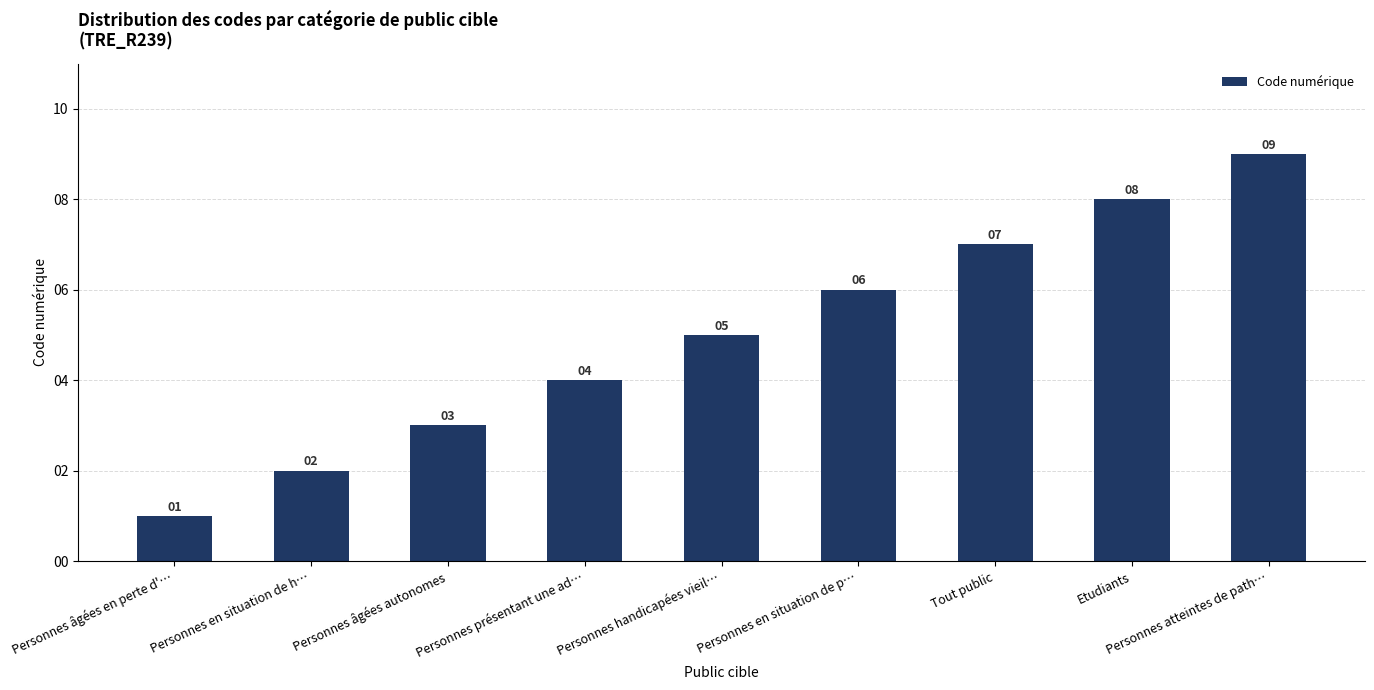

Are the bars grouped side by side (vs. stacked)?

No